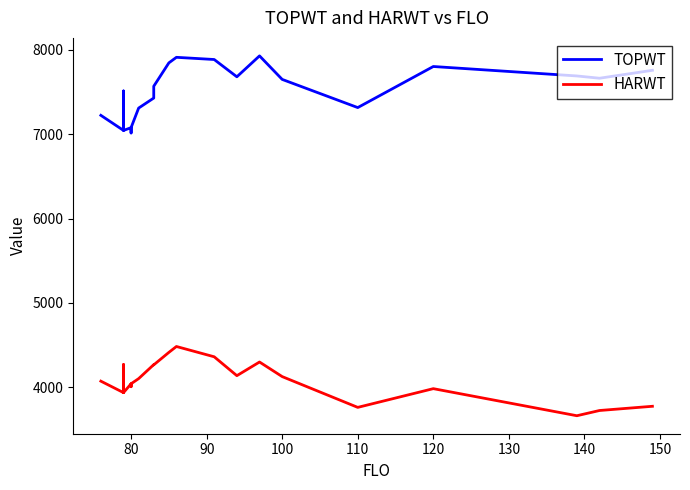

What is the value of the HARWT point at the 16th from the left?

4137